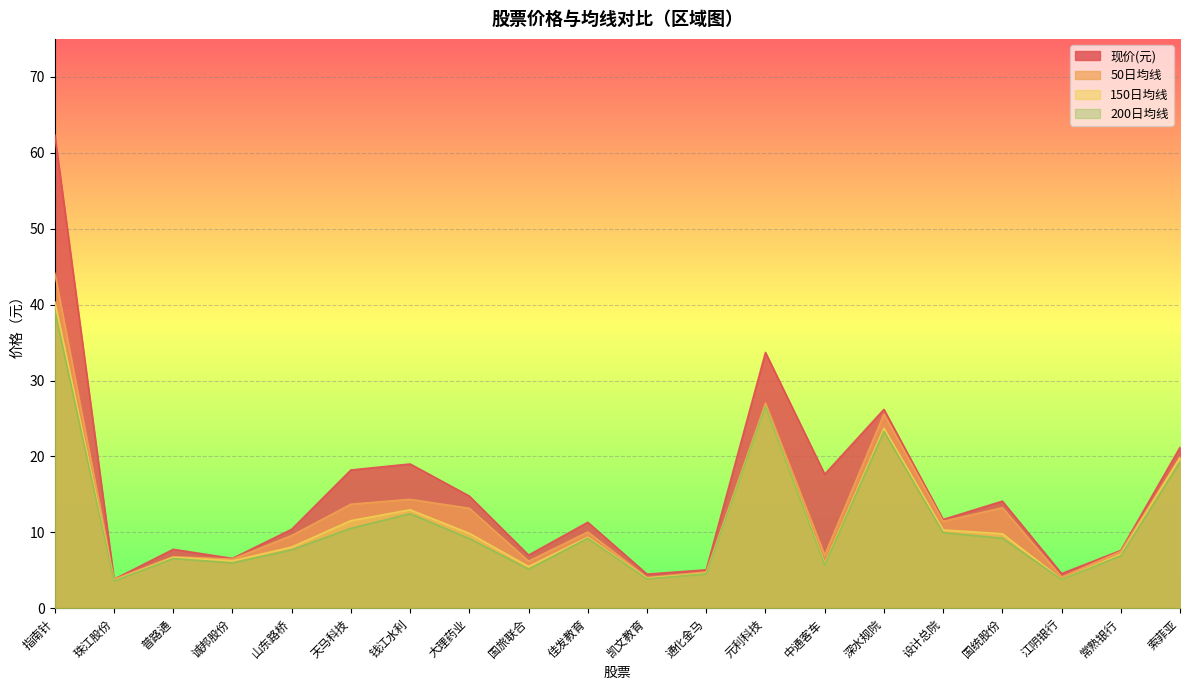

At which category does 150日均线 reach its first local peak?

普路通